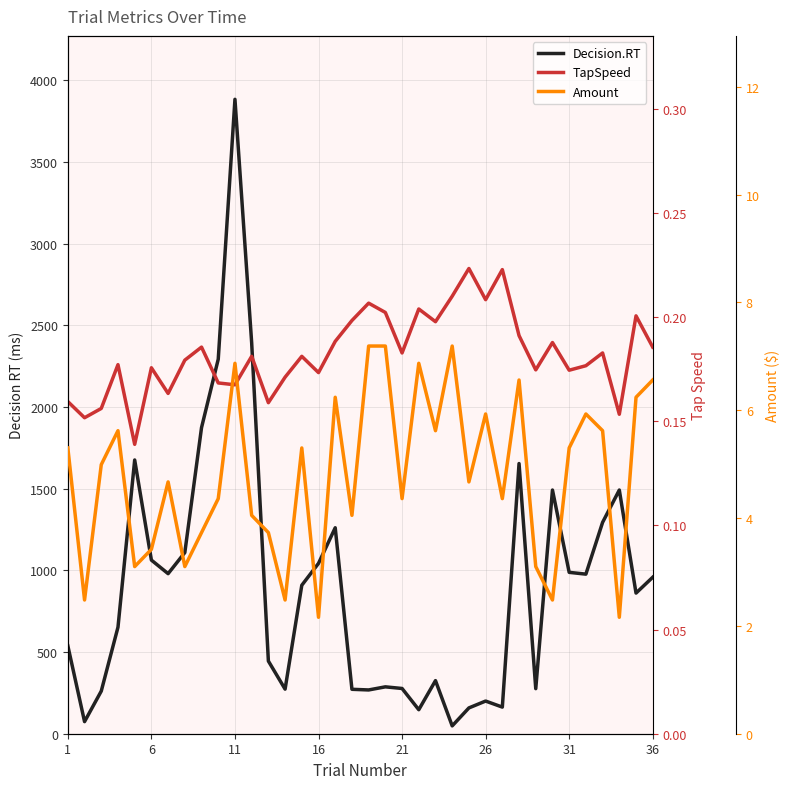

Reading right to left, what are all the values shown in this chart?

Decision.RT: 958.0	861.0	1492.0	1294.0	977.0	988.0	1492.0	276.0	1654.0	163.0	200.0	158.0	48.0	325.0	147.0	277.0	287.0	268.0	272.0	1261.0	1043.0	909.0	273.0	445.0	2394.0	3884.0	2293.0	1874.0	1109.0	980.0	1063.0	1676.0	652.0	261.0	74.0	538.0
TapSpeed: 0.2	0.2	0.2	0.2	0.2	0.2	0.2	0.2	0.2	0.2	0.2	0.2	0.2	0.2	0.2	0.2	0.2	0.2	0.2	0.2	0.2	0.2	0.2	0.2	0.2	0.2	0.2	0.2	0.2	0.2	0.2	0.1	0.2	0.2	0.2	0.2
Amount: 6.6	6.2	2.2	5.6	5.9	5.3	2.5	3.1	6.6	4.4	5.9	4.7	7.2	5.6	6.9	4.4	7.2	7.2	4.0	6.2	2.2	5.3	2.5	3.7	4.0	6.9	4.4	3.7	3.1	4.7	3.4	3.1	5.6	5.0	2.5	5.3